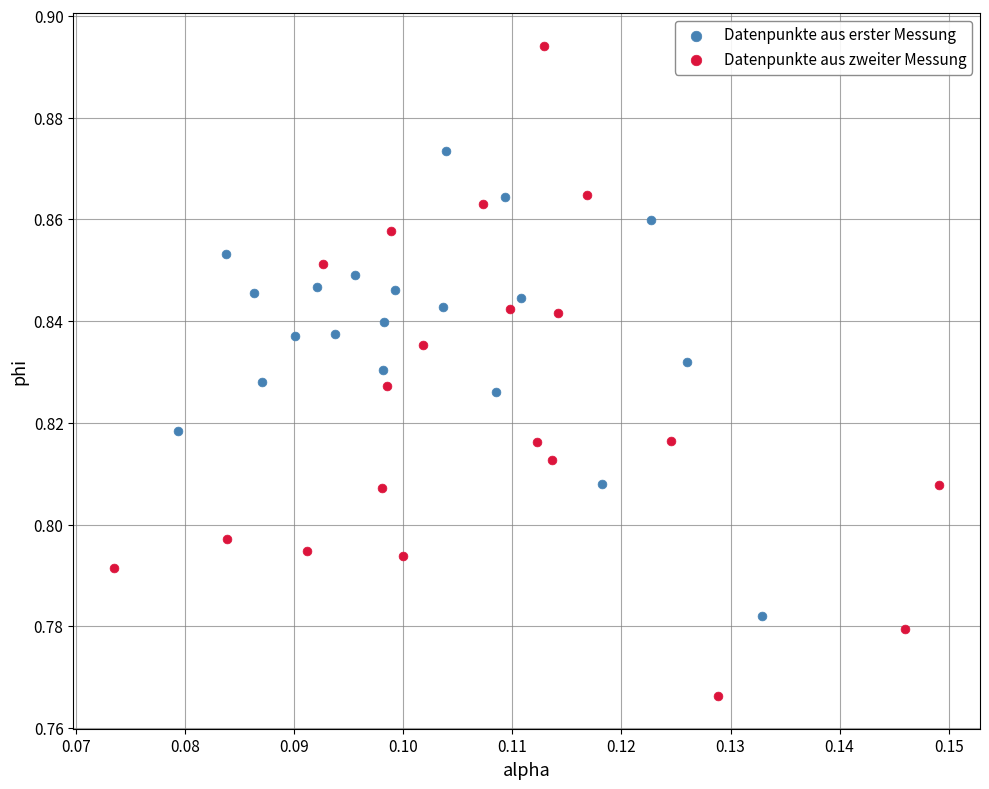

Which series has the largest Y range (max minus min)?

Datenpunkte aus zweiter Messung